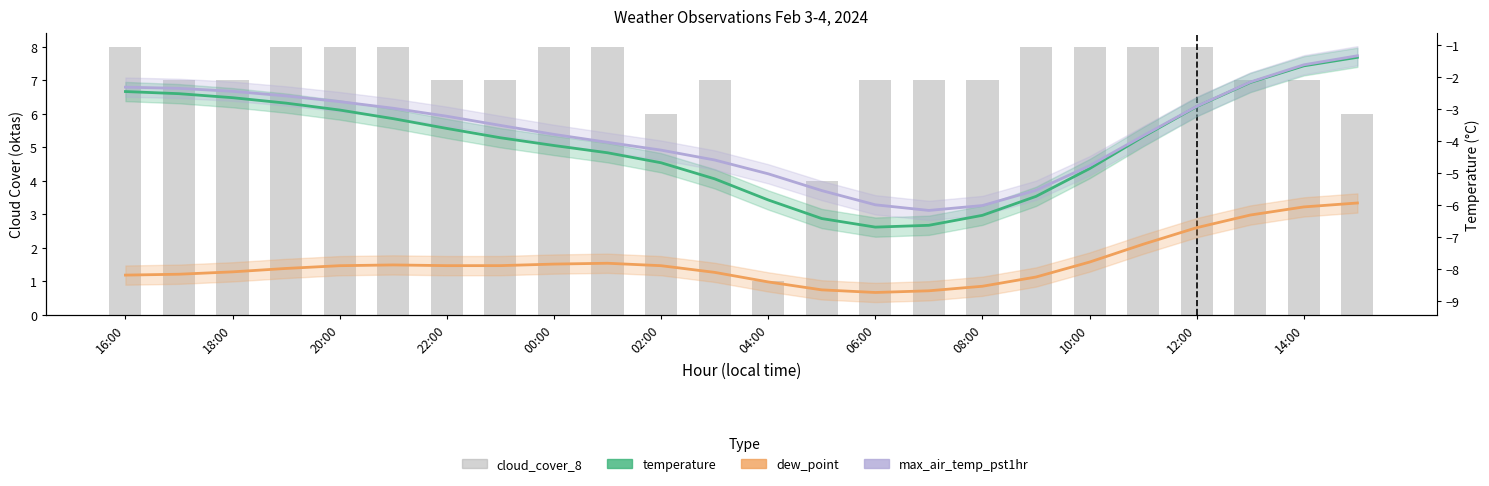

How many data points in temperature are less than -3?

16